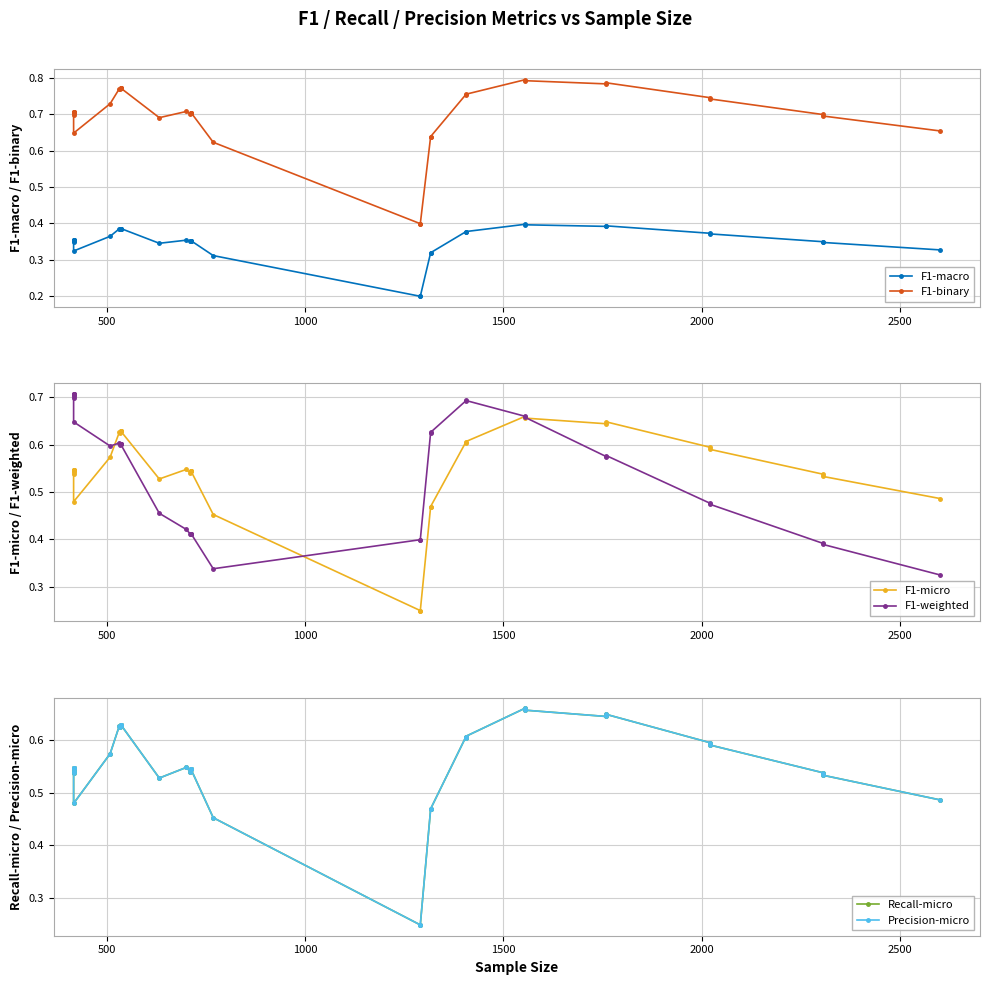

How many interior local valleys does the F1-macro series have?

5